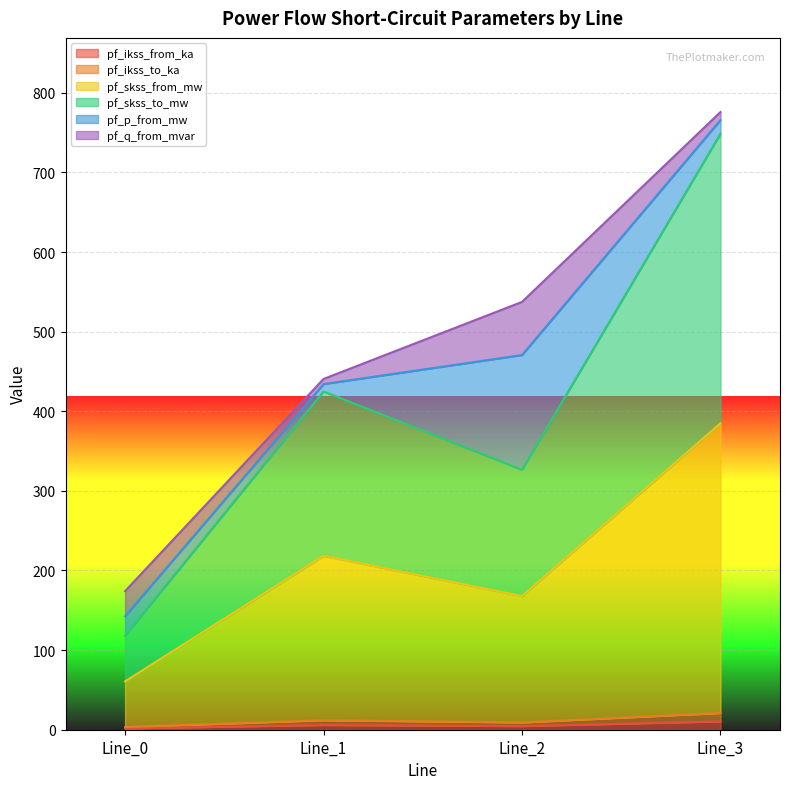

In pf_skss_from_mw, how many points are lower than both neighbors (excluding endpoints)?

1